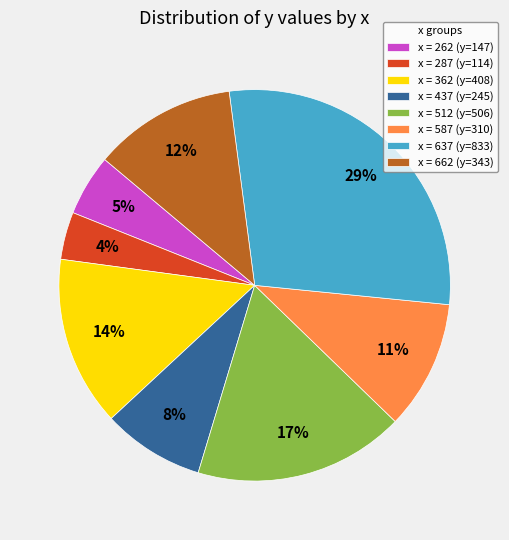

Which has a higher value, x = 262 (y=147) or x = 437 (y=245)?

x = 437 (y=245)